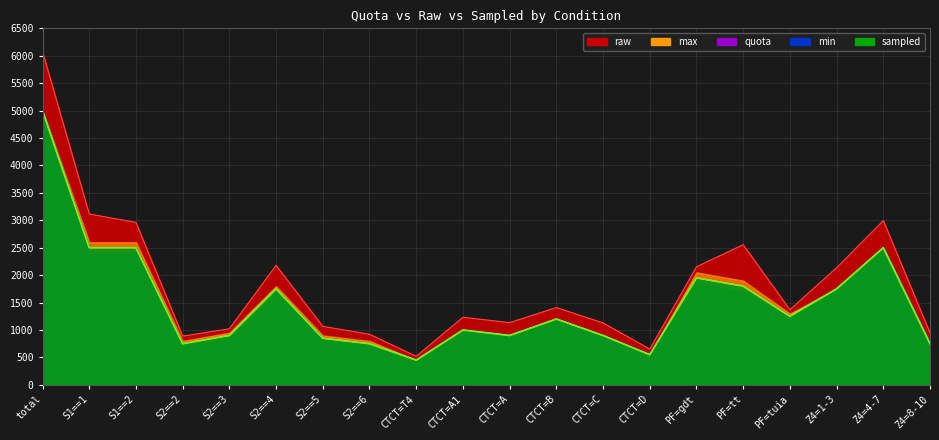

Which series has the widest spread of values?

raw